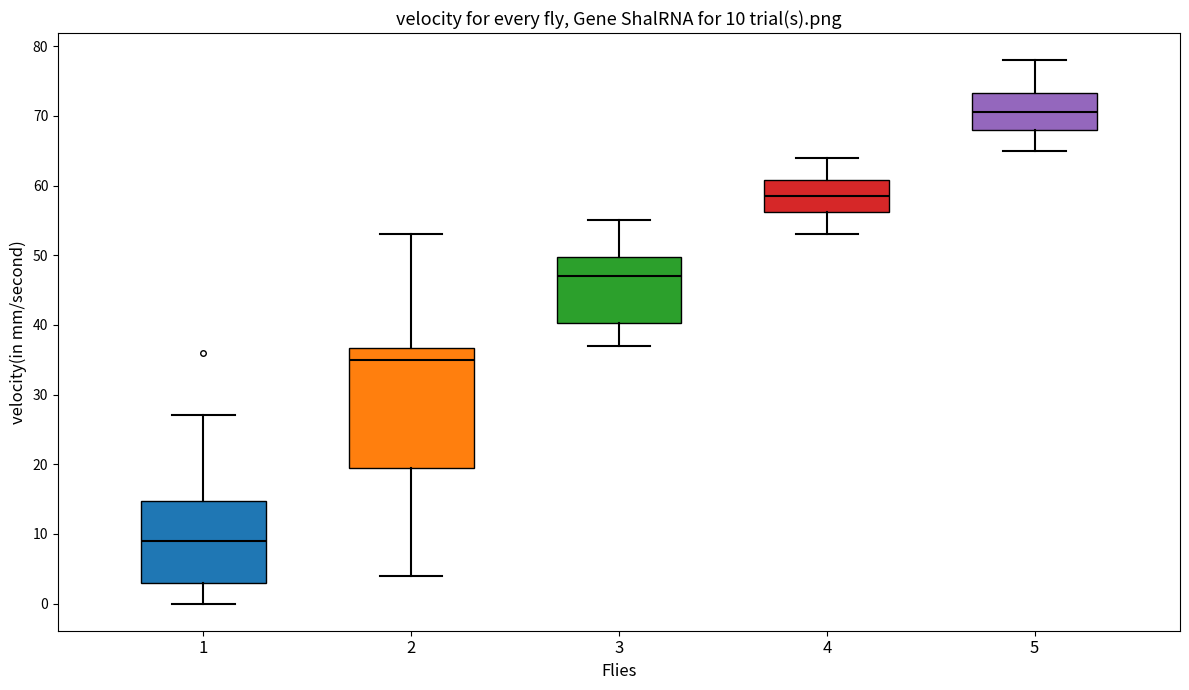

Which box's median line is the lowest?

1